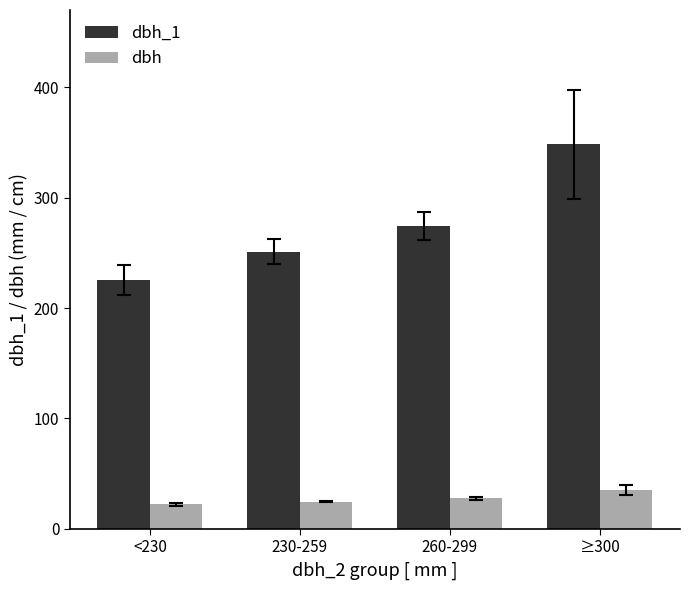

Where is dbh_1 nearest to the value 287?

260-299